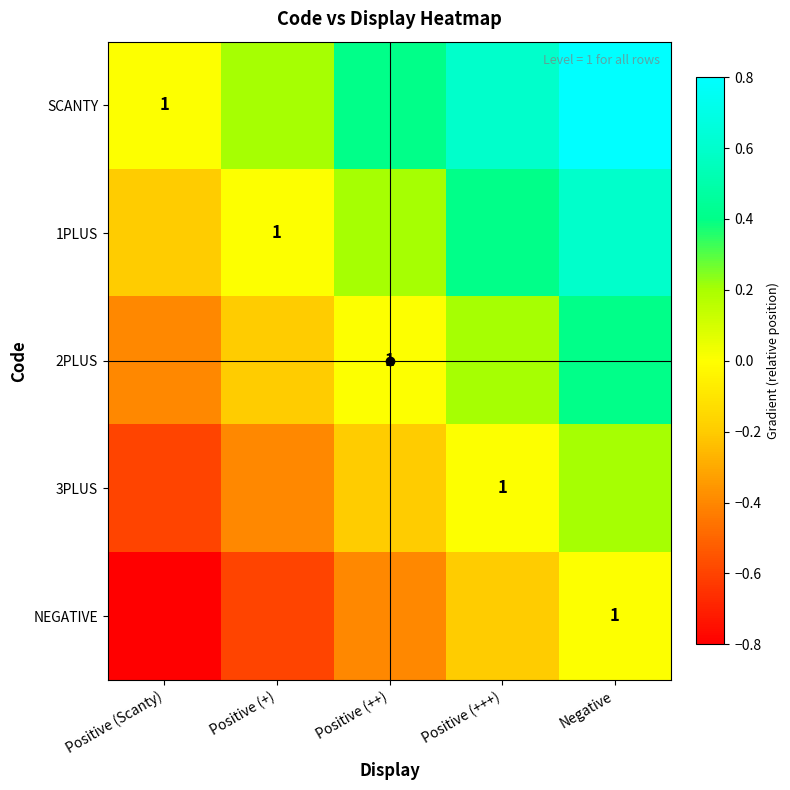

At which category is the sum across all series the highest?

Negative